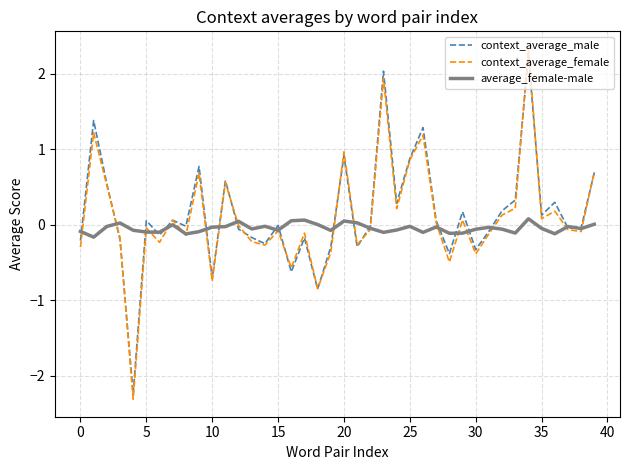

Which series has the widest spread of values?

context_average_female